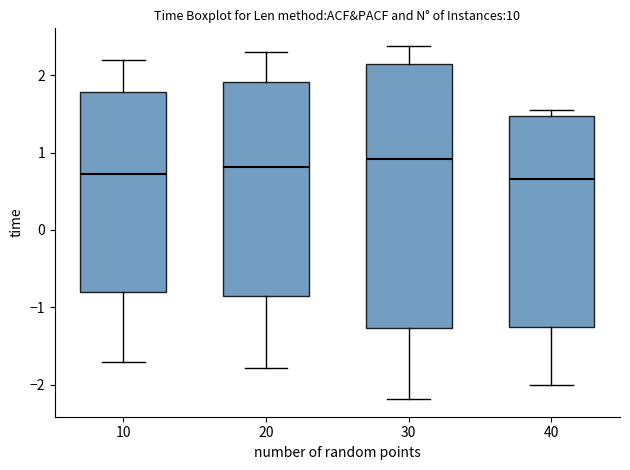

Which box is the tallest, from its lower edge to its upper edge?

30